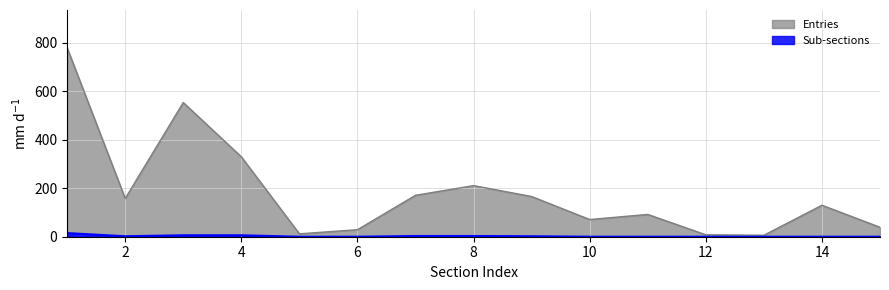

Which series changed the most between 5 and 10?

Entries